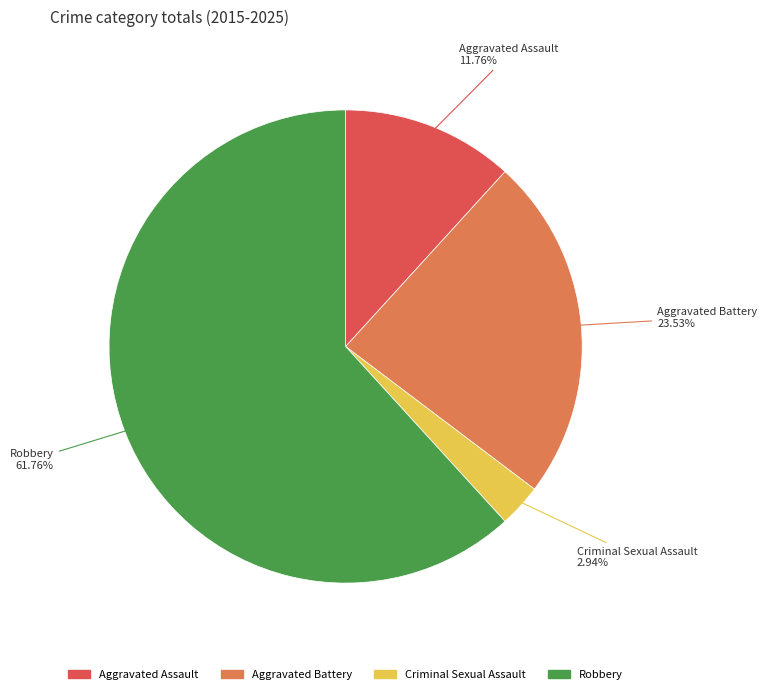

Approximately how many times larger is the value at Criminal Sexual Assault compared to Aggravated Battery?

0.1